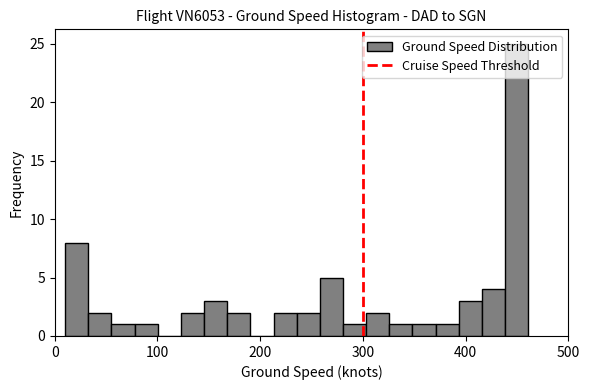

Read against the x-axis, roughly where is the centre of the tallest bar?

450